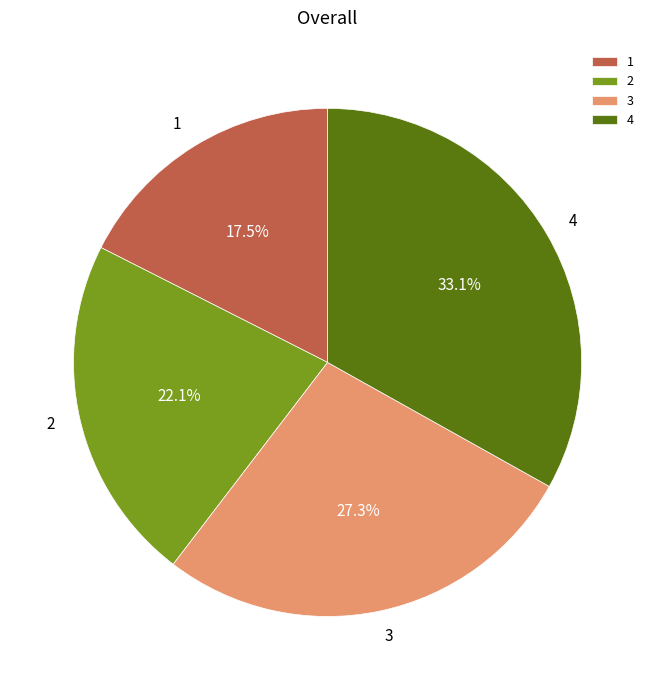

Which category has the smallest portion of the pie?

1